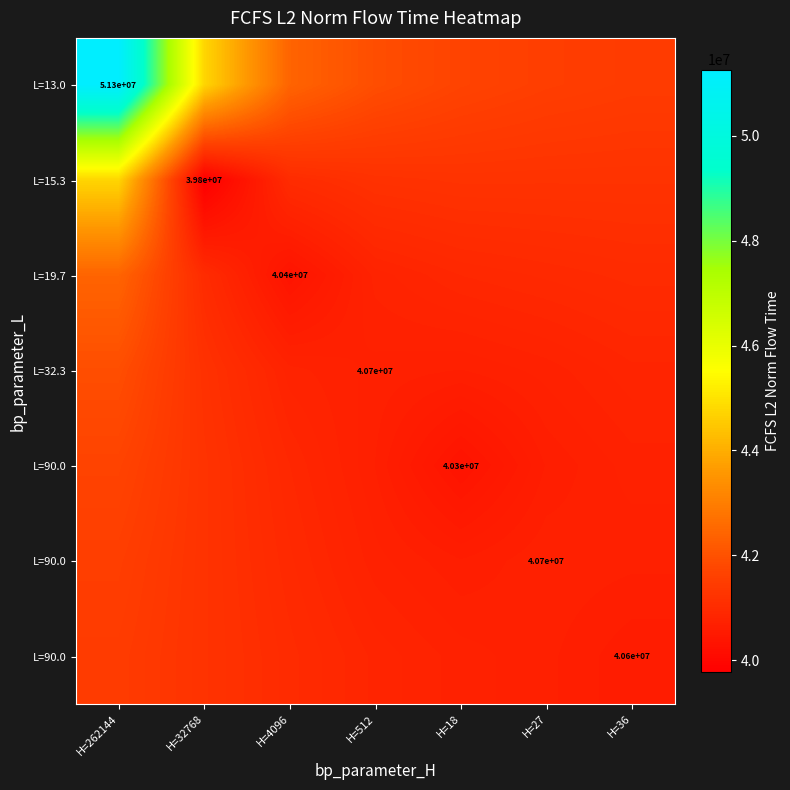

How many series are shown in this chart?

7